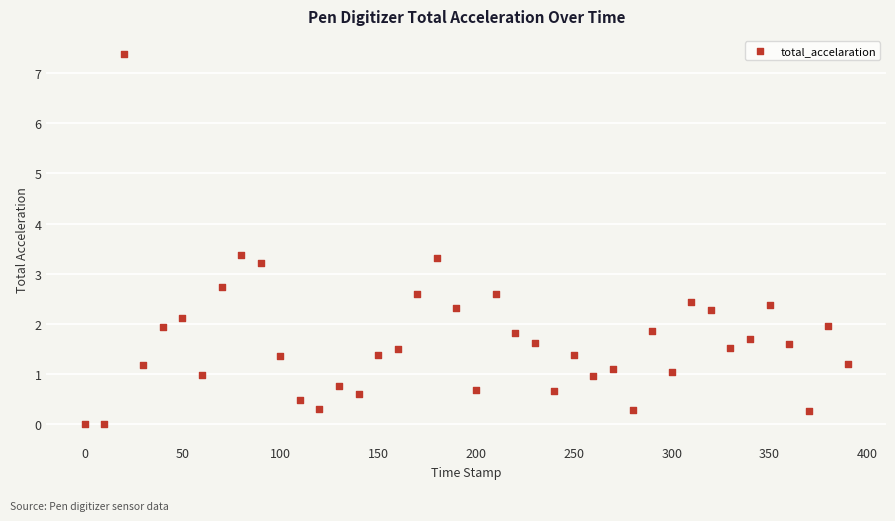

What is the range of X values (max minus min)?

390.0